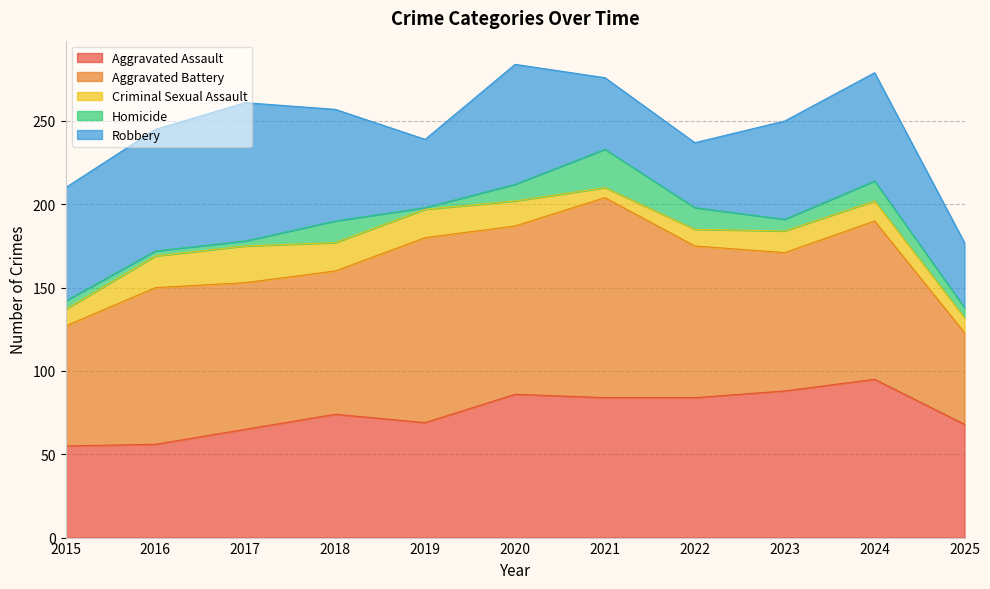

How many data points does each series have?

11